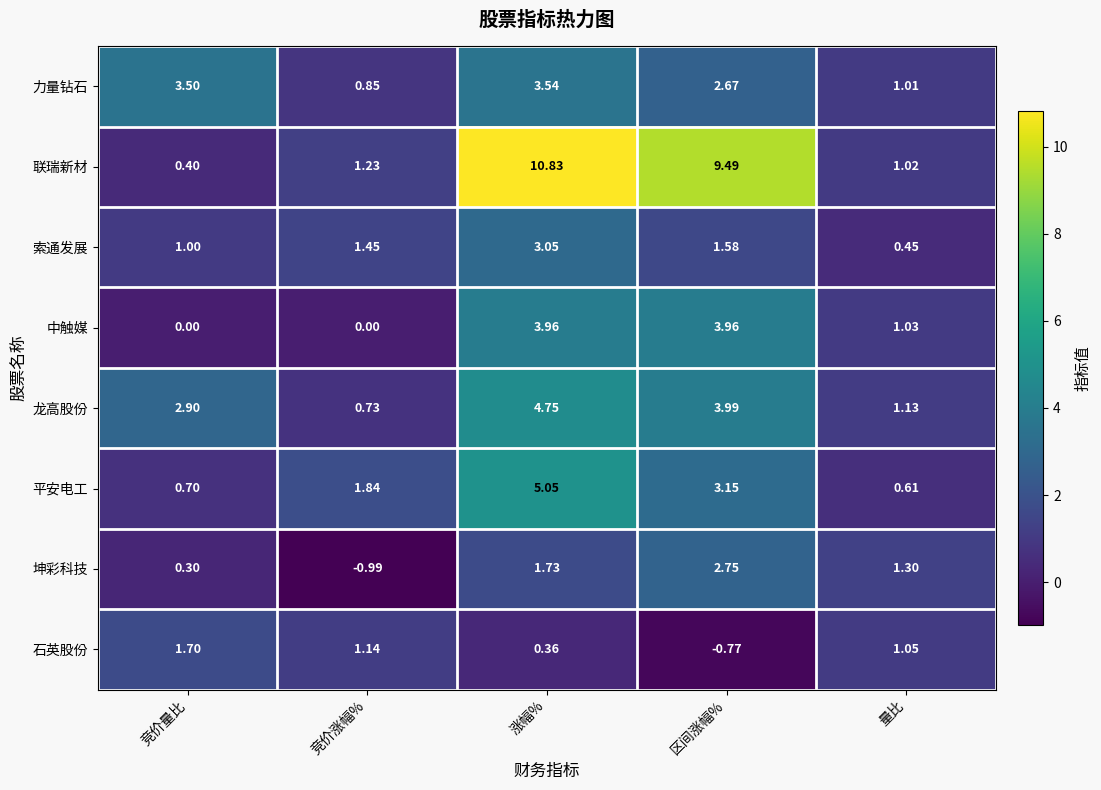

How many categories are shown in the chart?

5